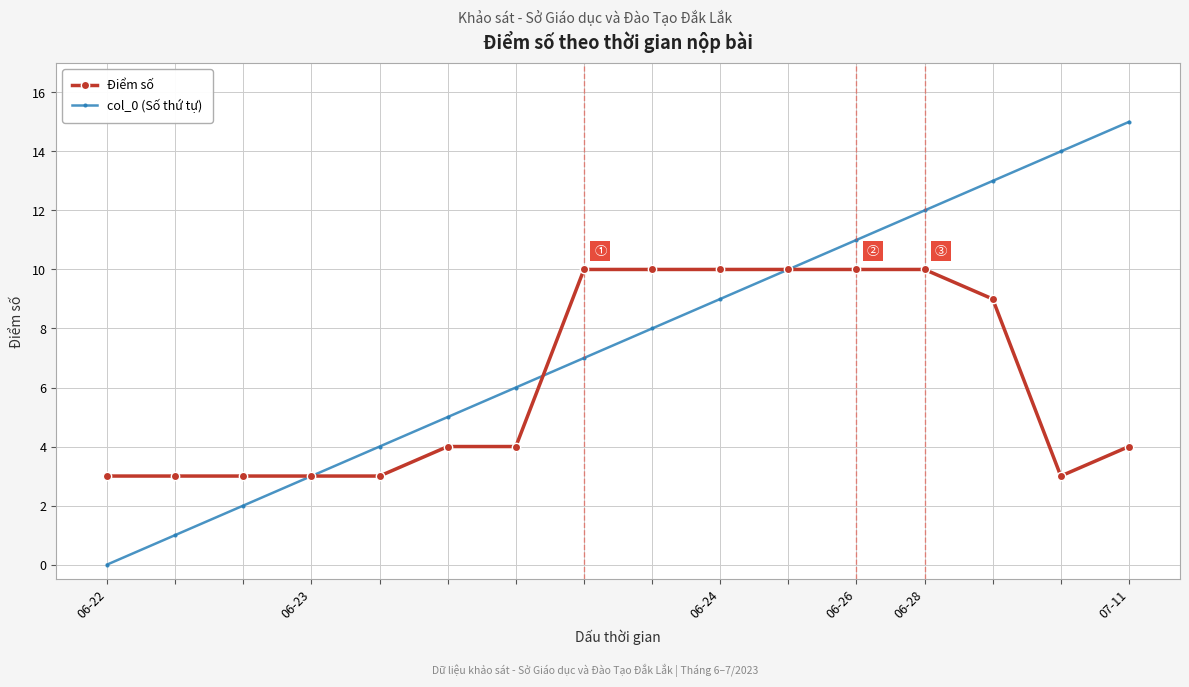

Which series has the largest range (max minus min)?

col_0 (Số thứ tự)